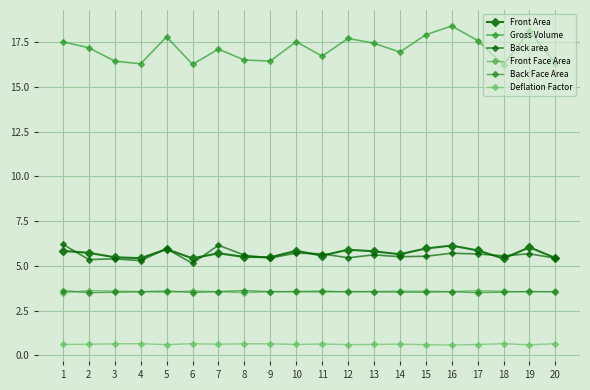

Is this an area chart (filled region under the line)?

No